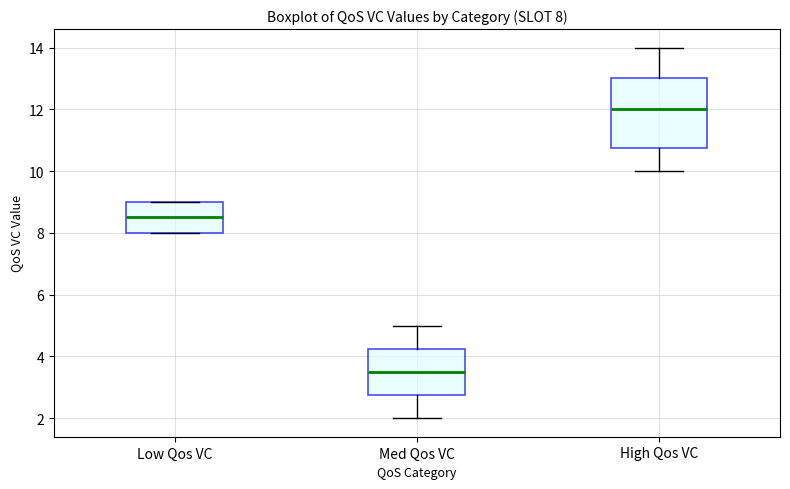

Which box's median line is the highest?

High Qos VC